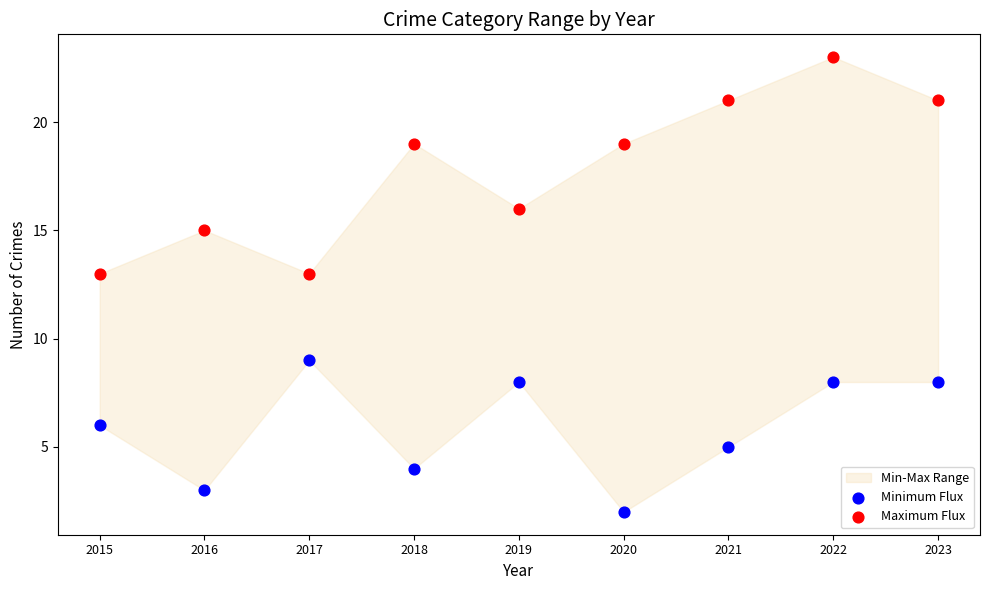

Which series reaches the minimum Y coordinate?

Minimum Flux